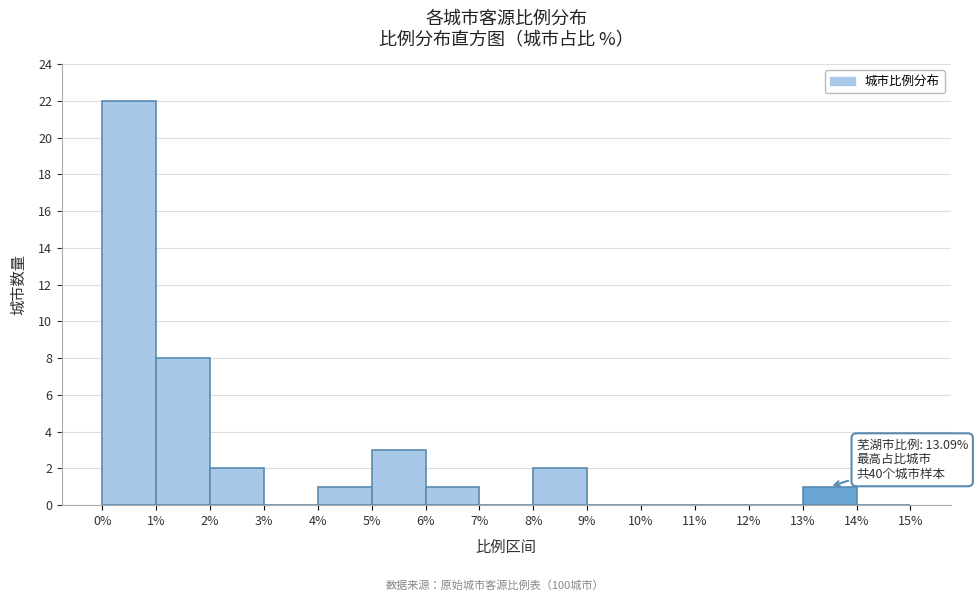

Which range on the x-axis has the tallest bar?

0% to 1%